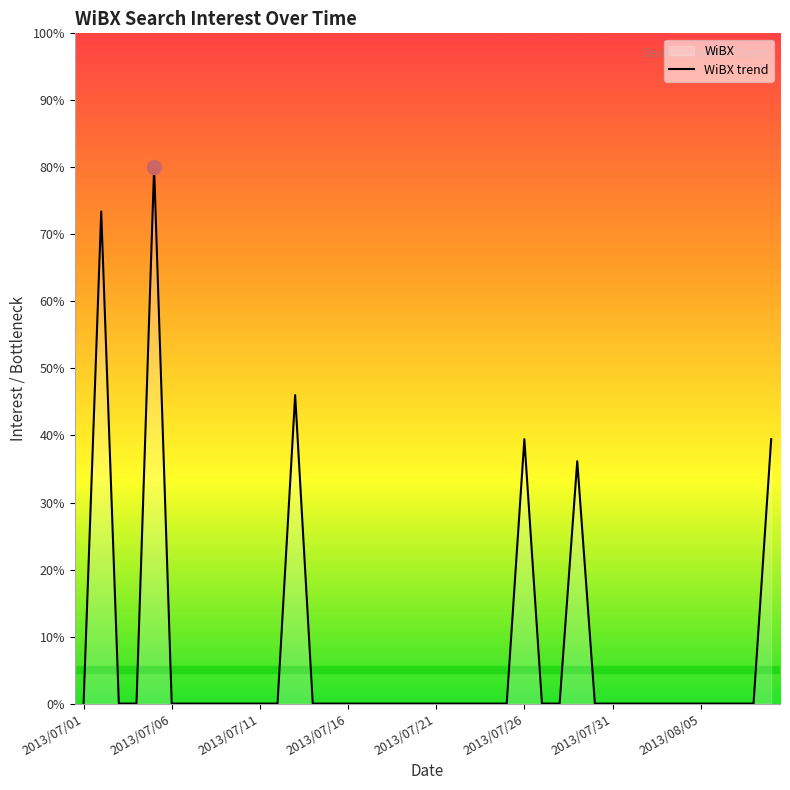

What is the greatest value displayed?

80.0